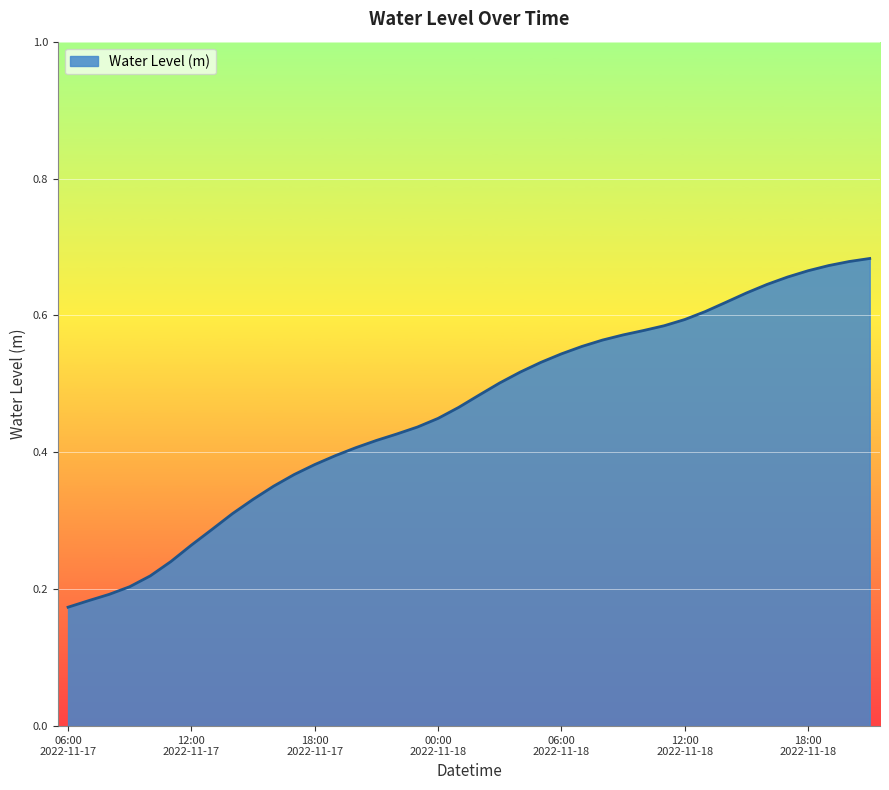

How many values are between 0 and 1?

40